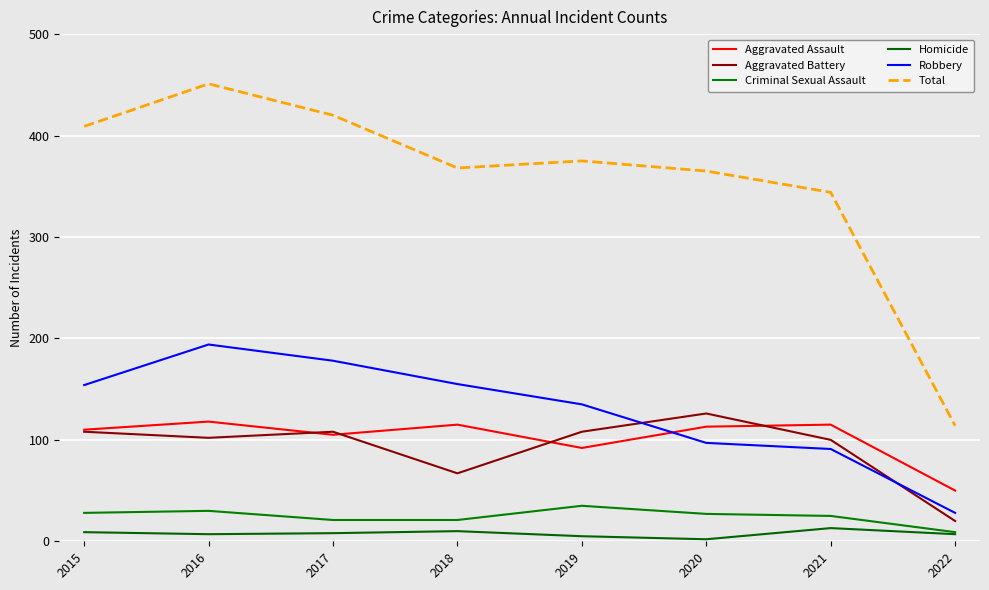

How many lines are shown in the chart?

6